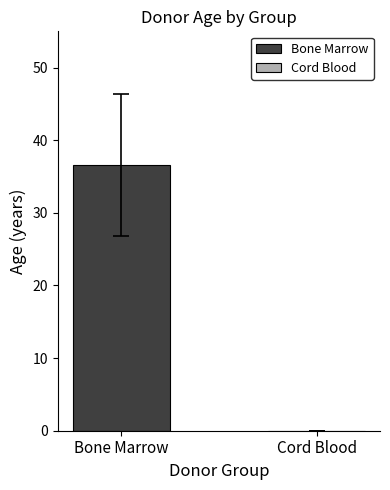

List the series in order of their peak value, highest first.

Bone Marrow, Cord Blood